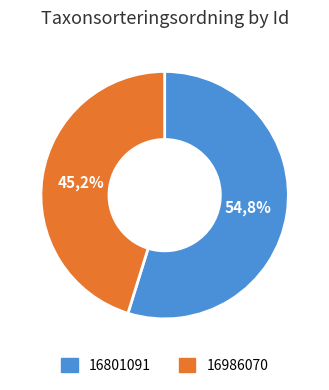

Is the sum of 16801091 and 16986070 greater than half?

Yes